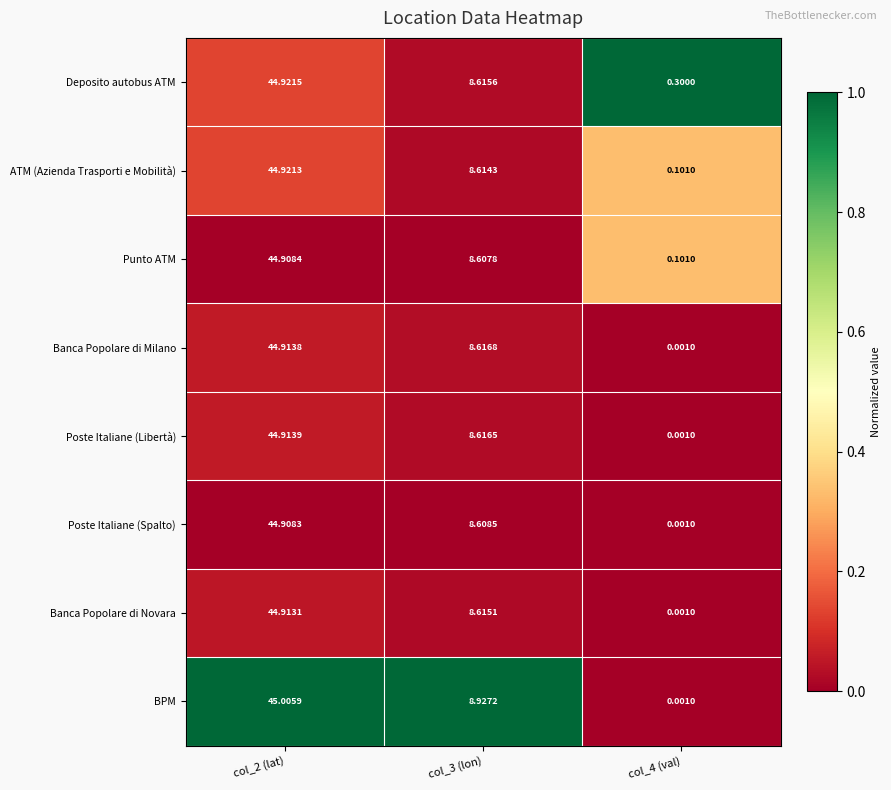

At col_3 (lon), list the series in order from largest to smallest.

BPM, Banca Popolare di Milano, Poste Italiane (Libertà), Deposito autobus ATM, Banca Popolare di Novara, ATM (Azienda Trasporti e Mobilità), Poste Italiane (Spalto), Punto ATM